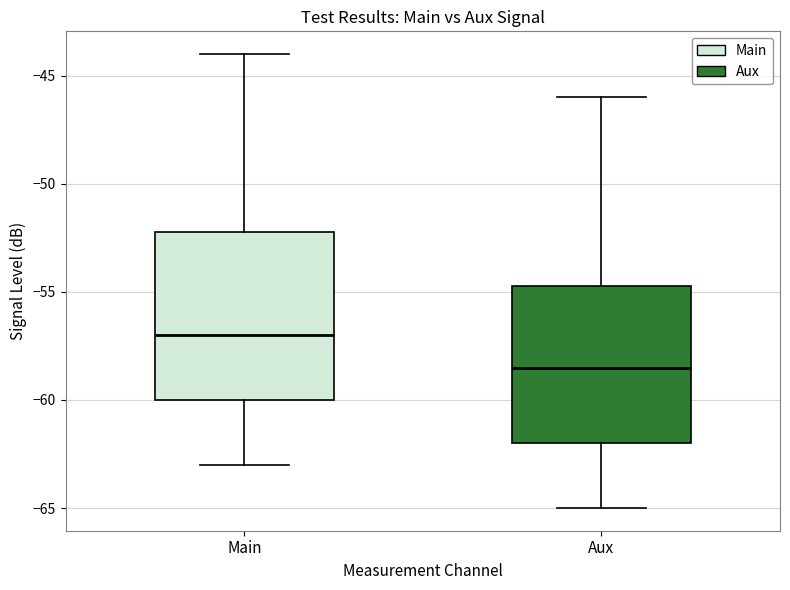

Reading left to right, read every box against the y-axis: the position of its median line, the range the box covers, and the ends of its whiskers. The values are not printed on the chart, so give them approximately, as read against the axis.

Main: median -57.0, box -60.0 to -52.0, whiskers -63.0 to -44.0
Aux: median -58.5, box -62.0 to -54.5, whiskers -65.0 to -46.0